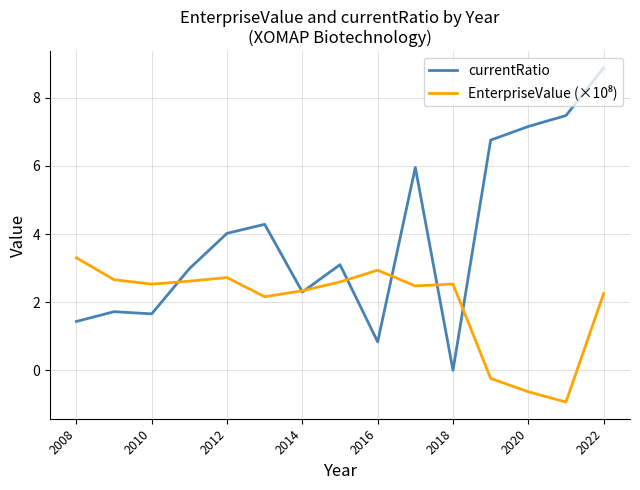

Which series has the widest spread of values?

currentRatio